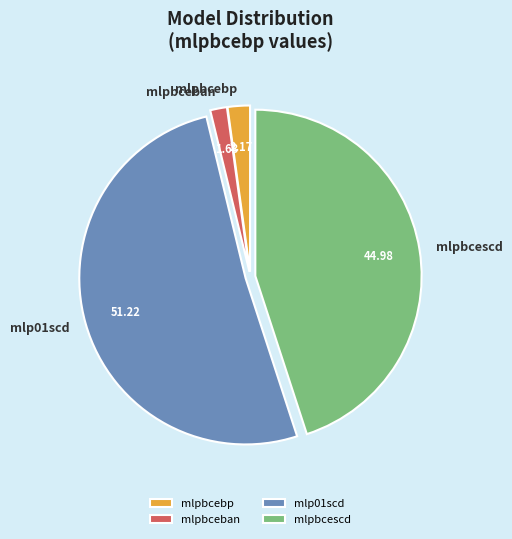

Which slice is the smallest?

mlpbceban